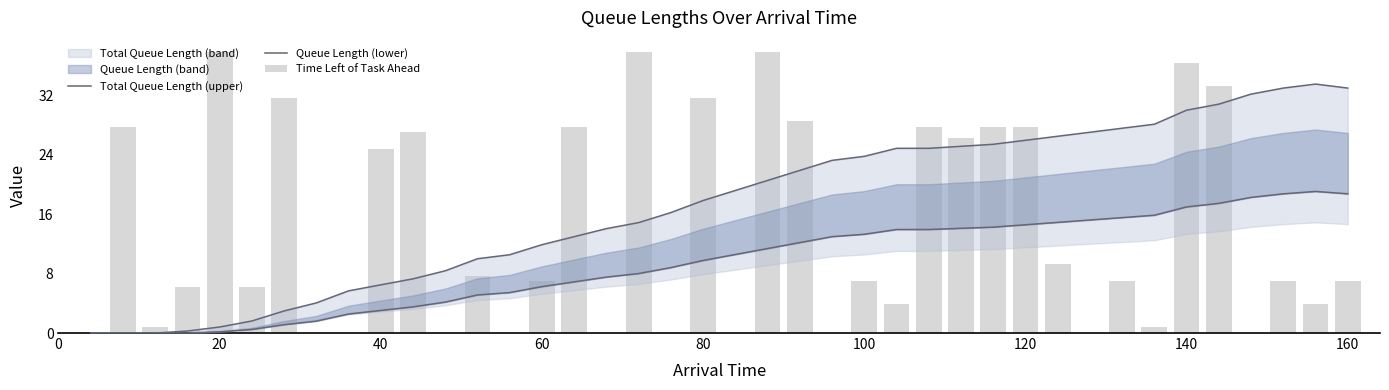

What is the difference between the second highest and second lowest values in the Queue Length (lower) series?

18.7